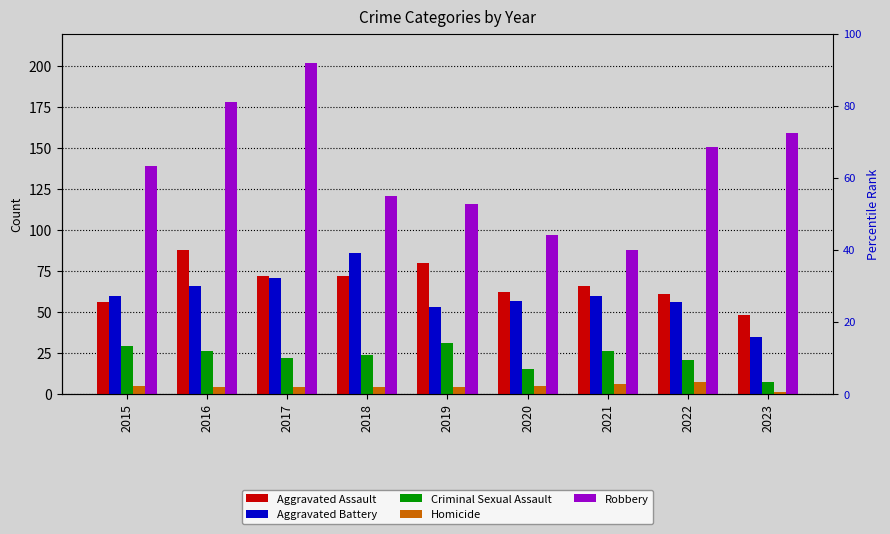

Between 2015 and 2023, which series saw the biggest shift?

Aggravated Battery